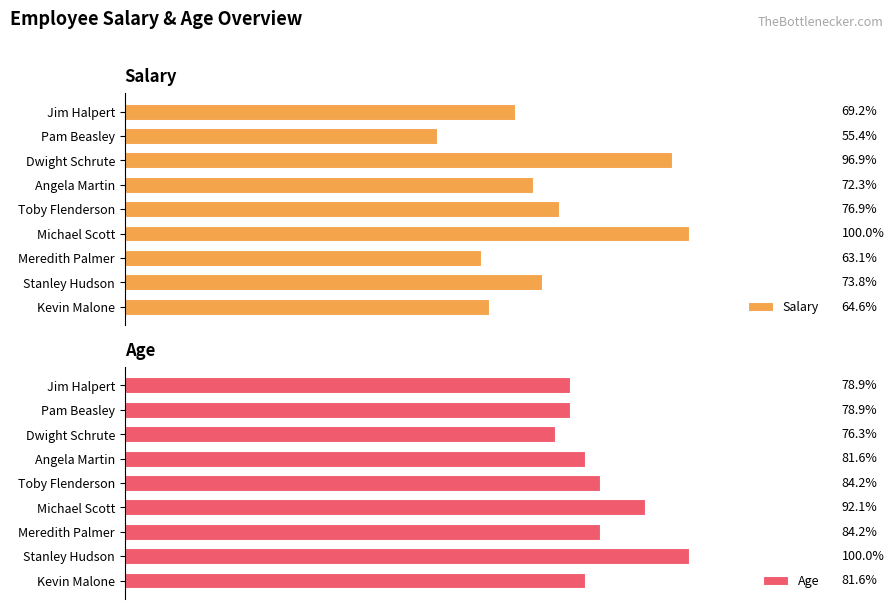

What is the difference between the Salary values at Dwight Schrute and Meredith Palmer?

22000